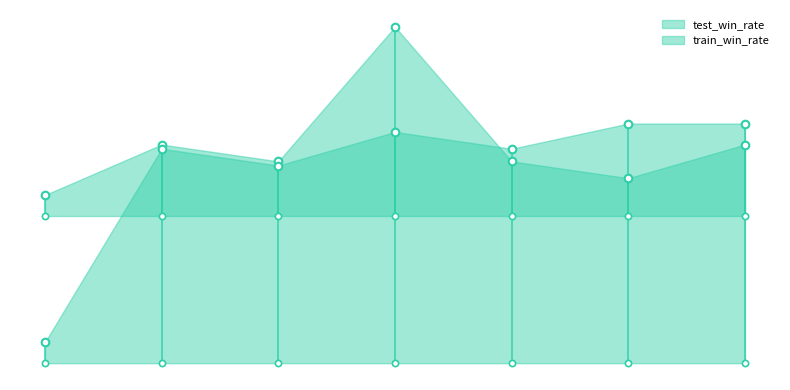

What are all the series names shown in the legend?

test_win_rate, train_win_rate